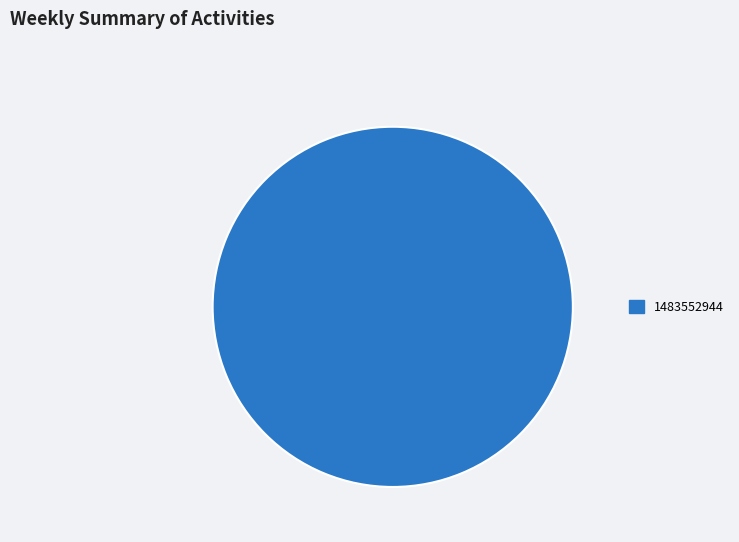

True or false: 1483552944 accounts for 100% of the total.

True